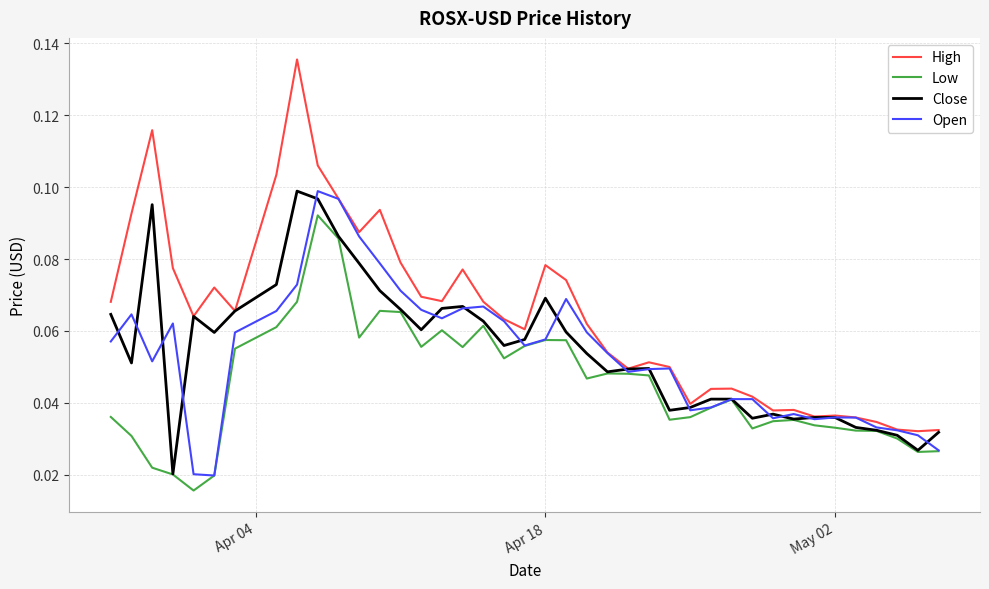

Which series has the largest range (max minus min)?

High